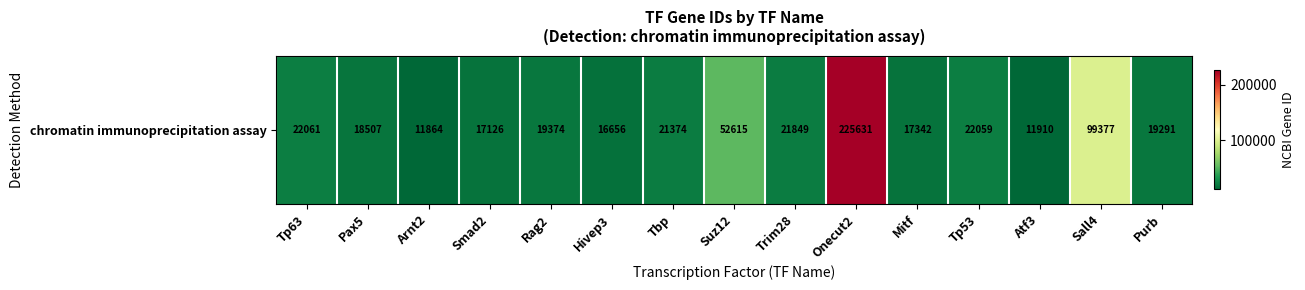

Reading left to right, extract all data points from this chart.

22061	18507	11864	17126	19374	16656	21374	52615	21849	225631	17342	22059	11910	99377	19291